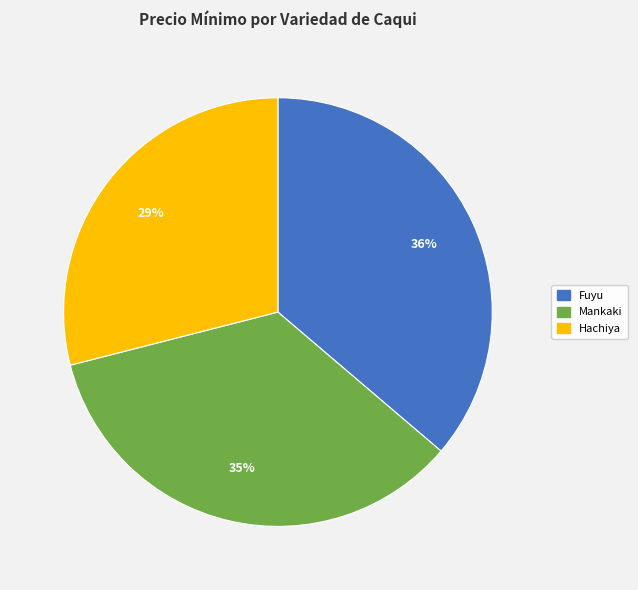

Does Mankaki account for over 50% of the chart?

No